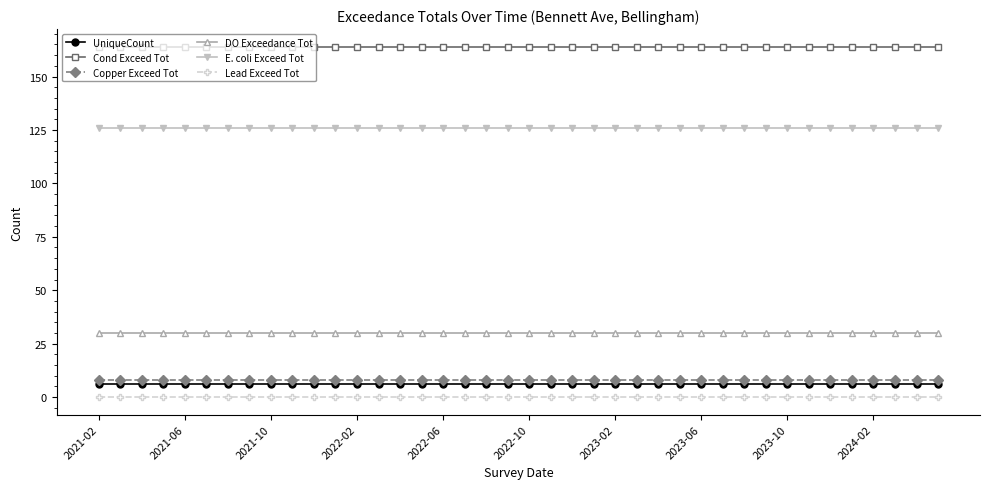

What is the sum of all UniqueCount values?

240